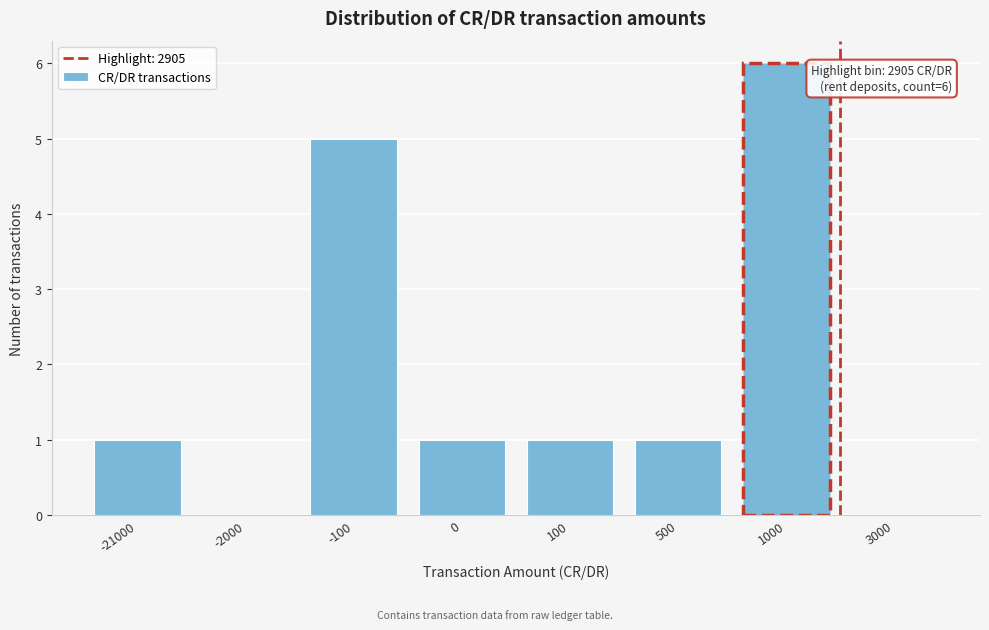

Reading left to right, extract all data points from this chart.

-21000=1	-2000=0	-100=5	0=1	100=1	500=1	1000=6	3000=0